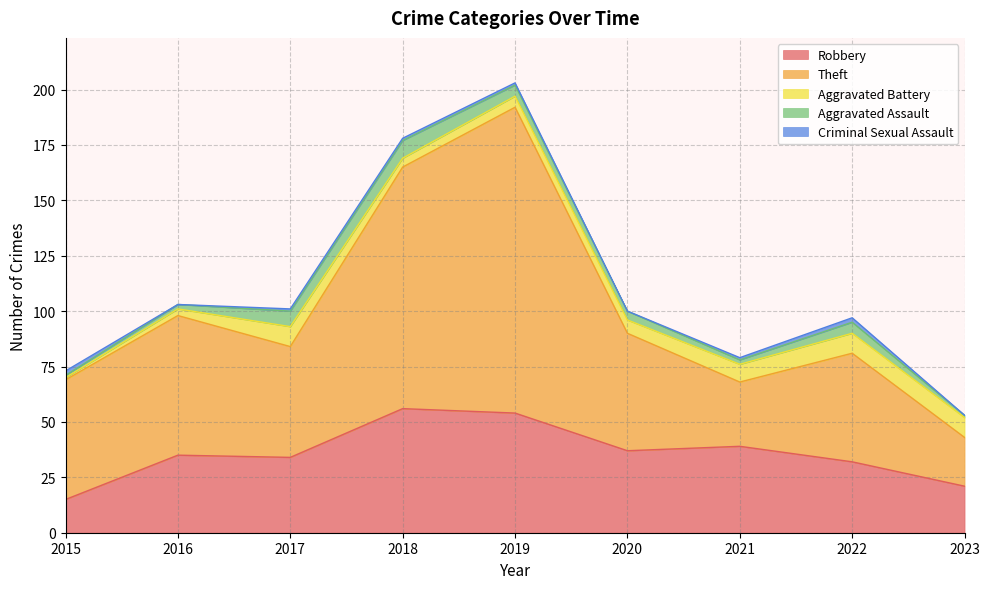

How many data points in Theft are less than 53?

4